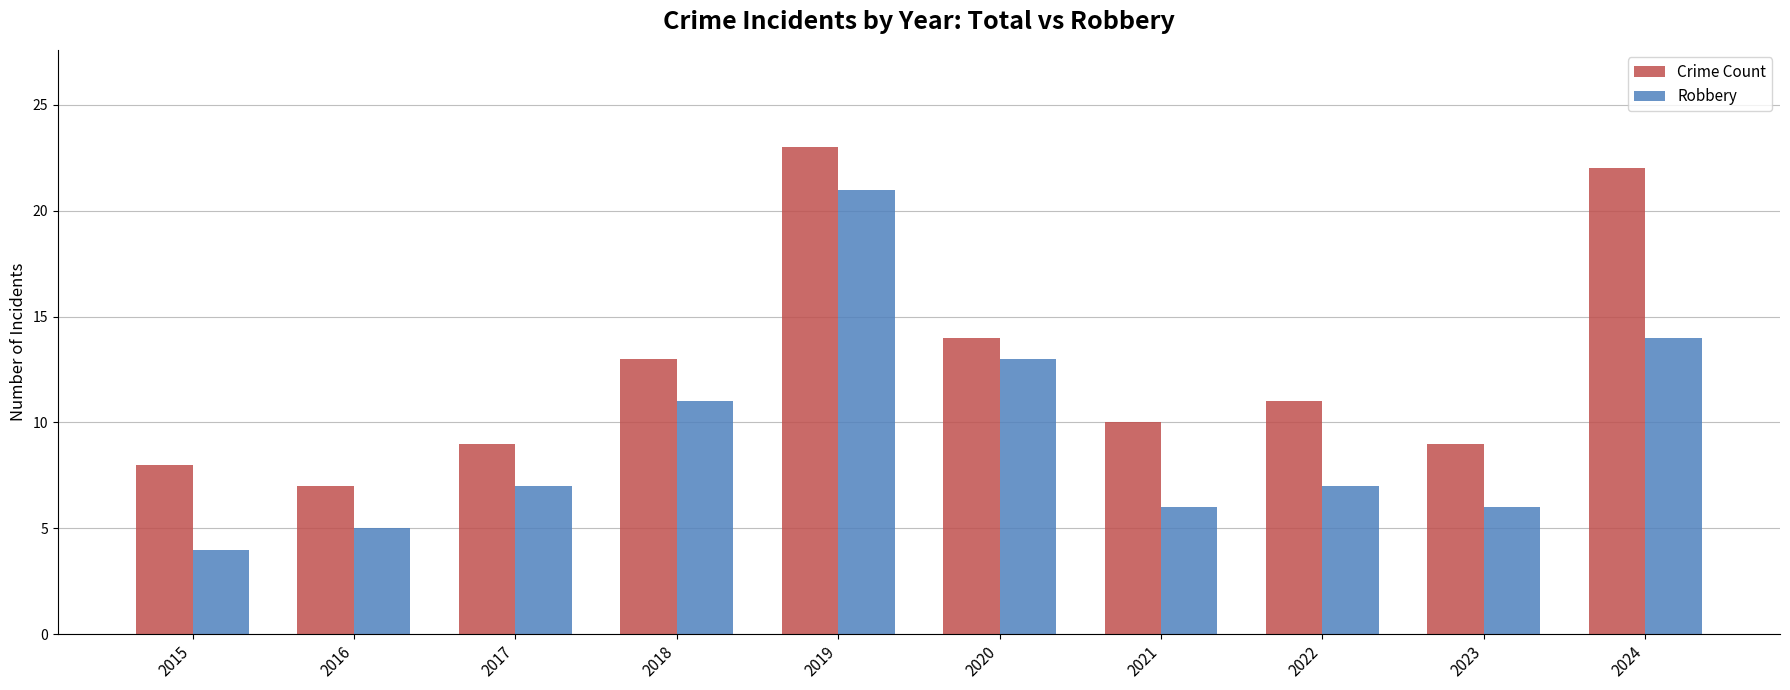

What are all the series names shown in the legend?

Crime Count, Robbery